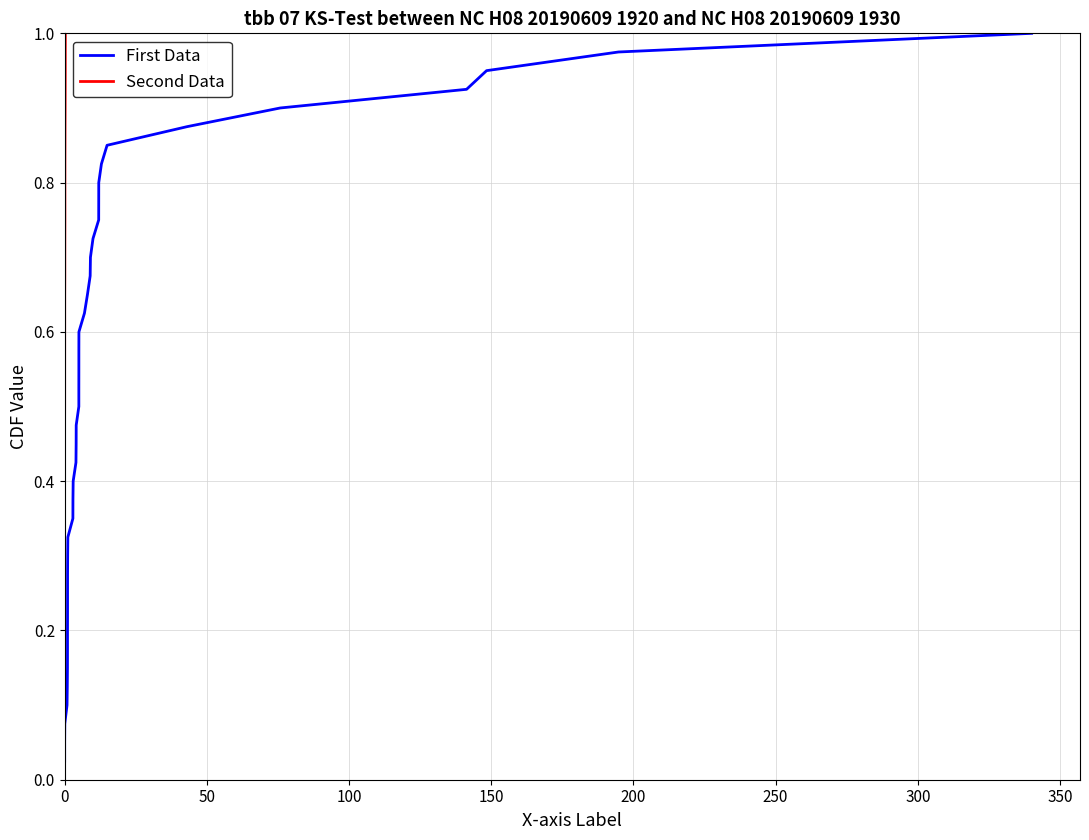

True or false: First Data and Second Data cross at least once.

False